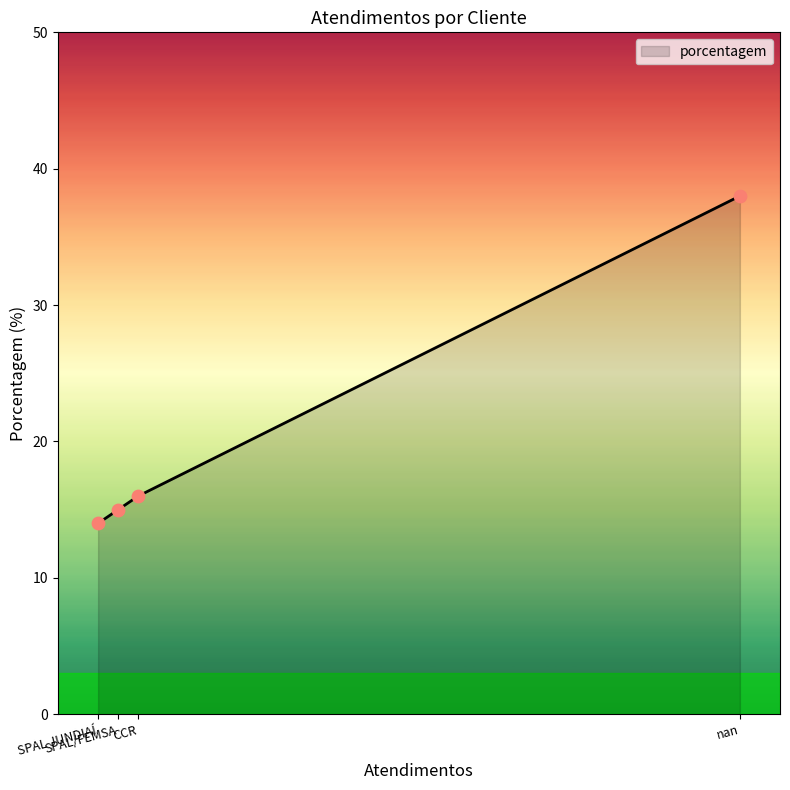

What is the change in value from SPAL JUNDIAÍ to CCR?

+2